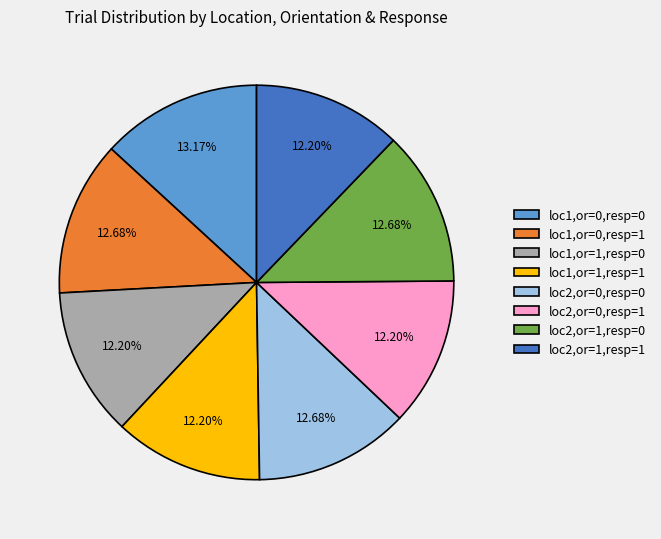

Between loc1,or=1,resp=0 and loc1,or=0,resp=0, which is larger?

loc1,or=0,resp=0